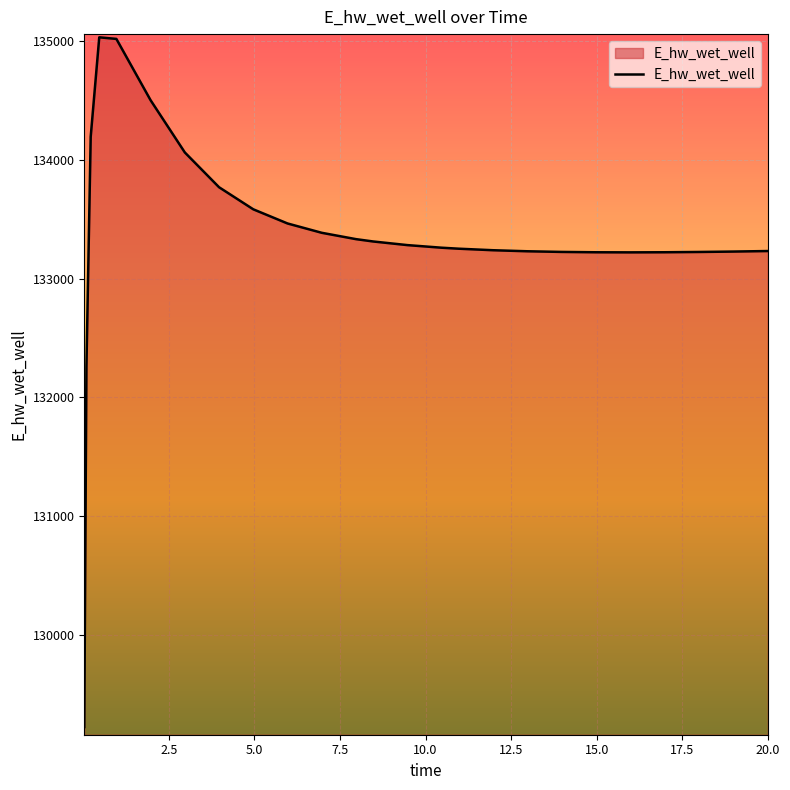

What is the difference between the second highest and minimum values?

5798.3